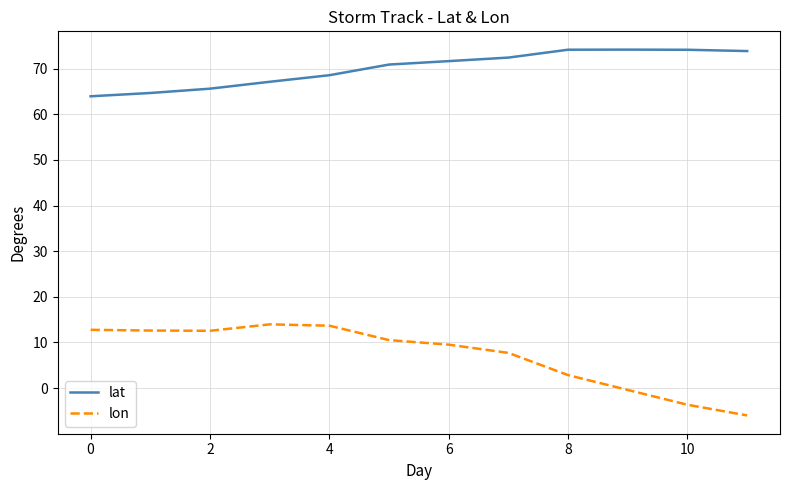

How many values in the lon series exceed 10?

6